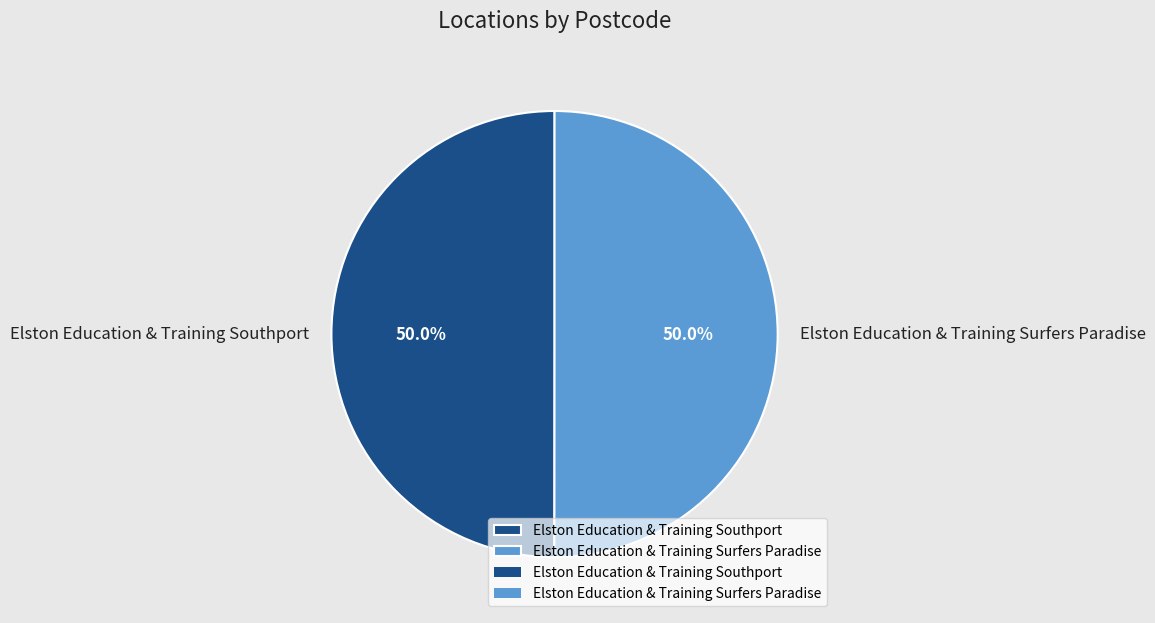

To the nearest percent, what portion does Elston Education & Training Southport represent?

50%